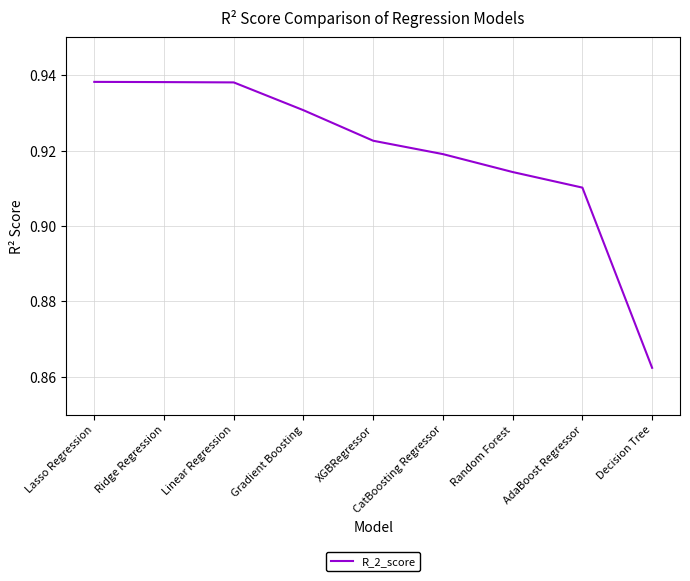

At which label is the value closest to 0?

Decision Tree